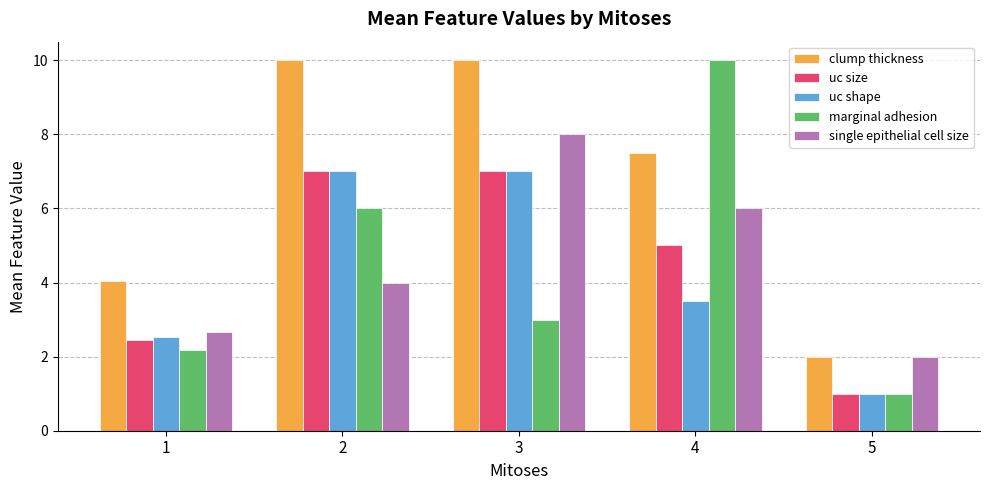

Reading left to right, extract all data points from this chart.

clump thickness: 4.0	10.0	10.0	7.5	2.0
uc size: 2.5	7.0	7.0	5.0	1.0
uc shape: 2.5	7.0	7.0	3.5	1.0
marginal adhesion: 2.2	6.0	3.0	10.0	1.0
single epithelial cell size: 2.7	4.0	8.0	6.0	2.0